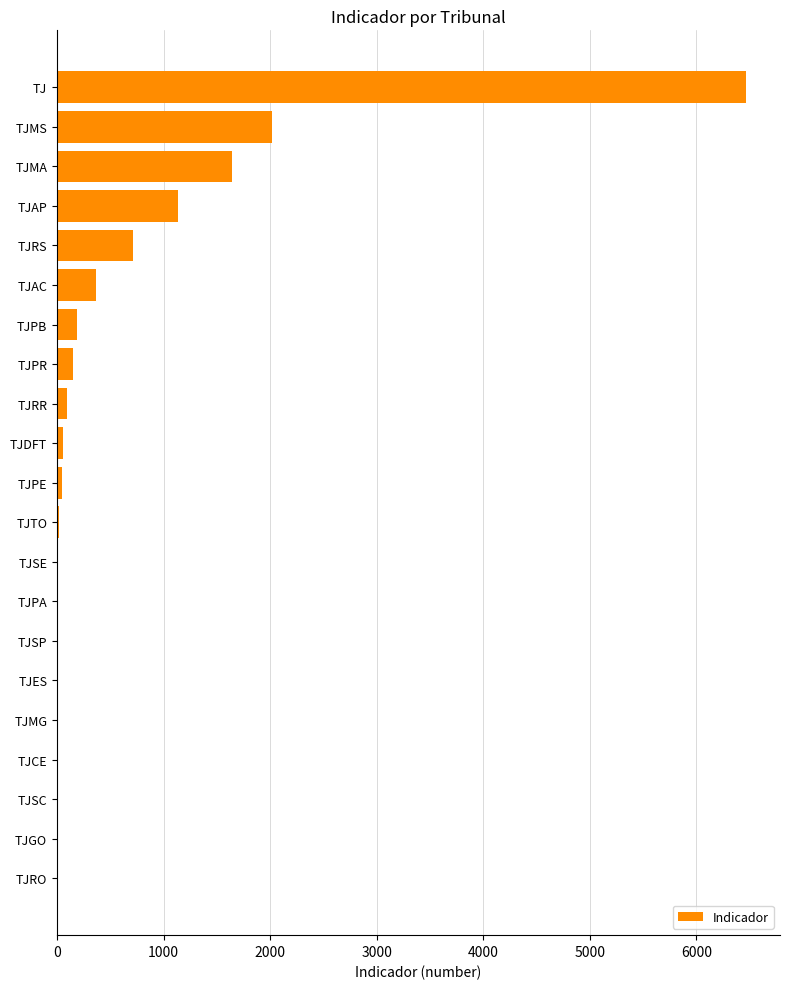

What is the sum of all values?

12922